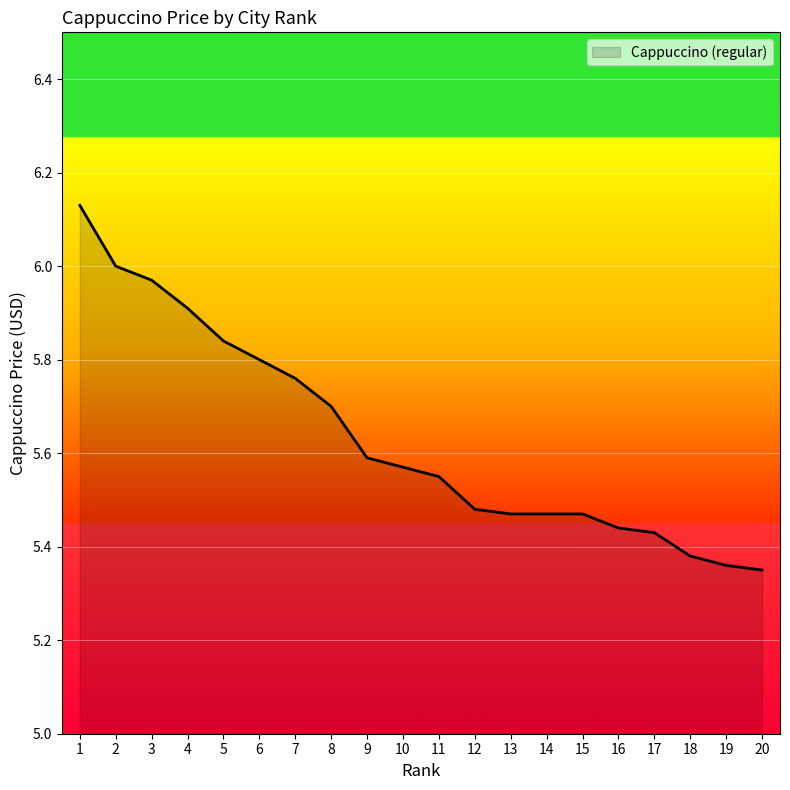

The chart shows a value of 8.6 at 8. True or false?

False